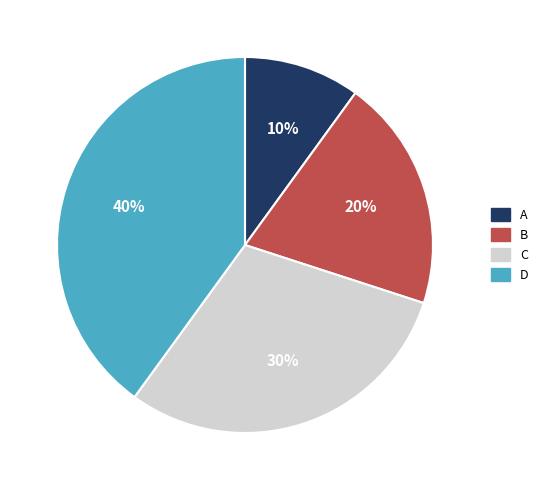

To the nearest percent, what is the average slice percentage?

25%